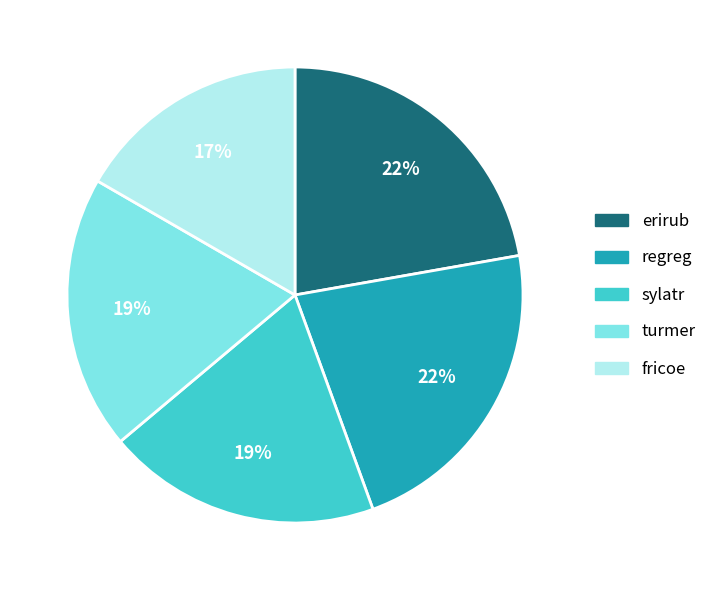

How many slices are in this pie chart?

5